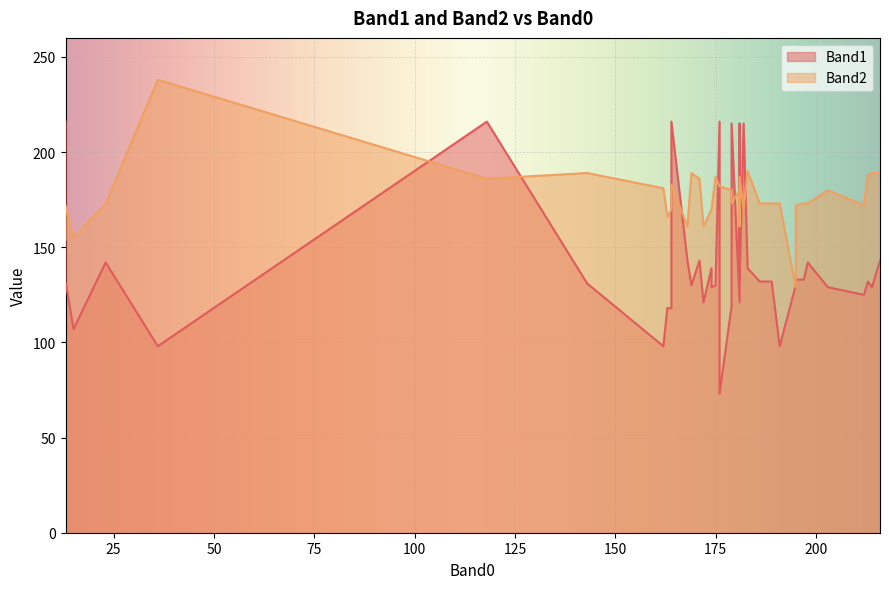

What is the sum of all Band1 values?

5662